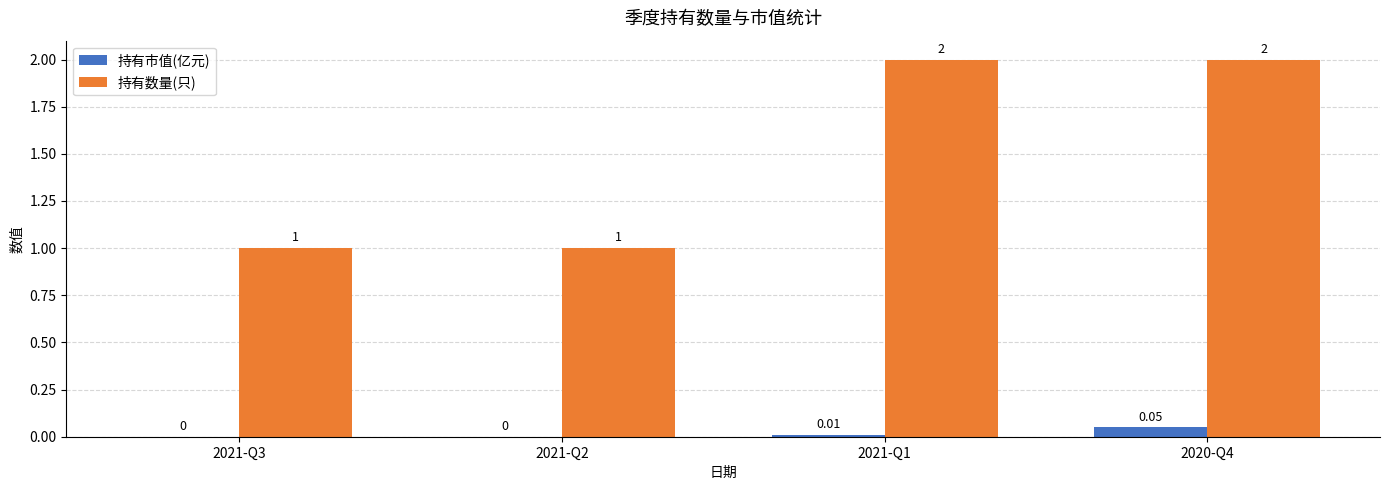

Which series has the largest total across all categories?

持有数量(只)